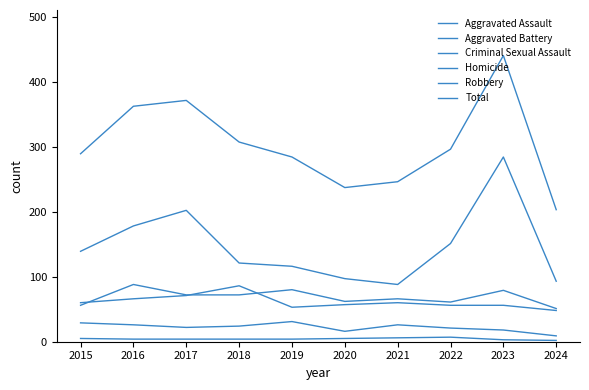

True or false: Criminal Sexual Assault has more than 2 points higher than both neighbors.

False